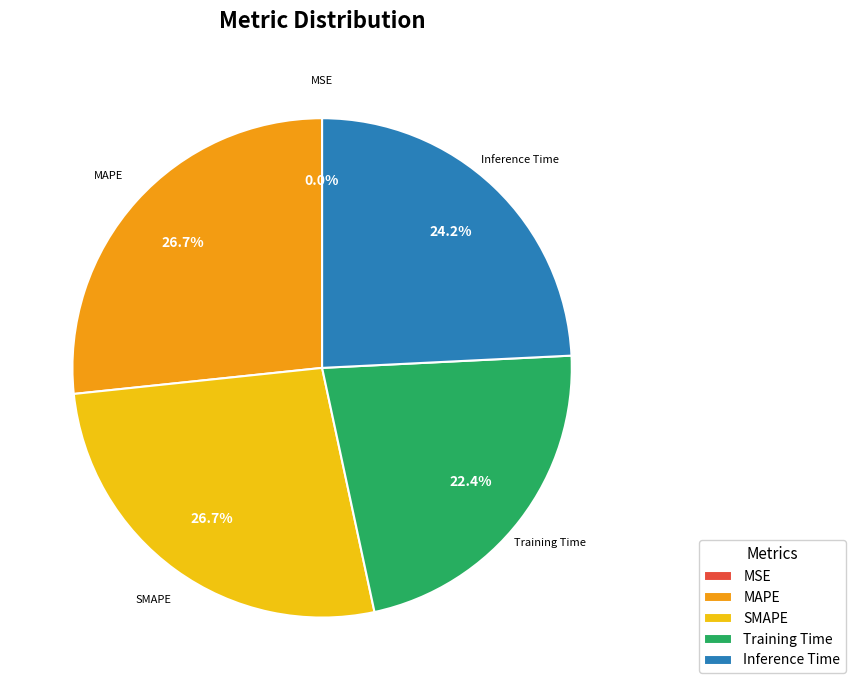

Is SMAPE the majority of the pie?

No